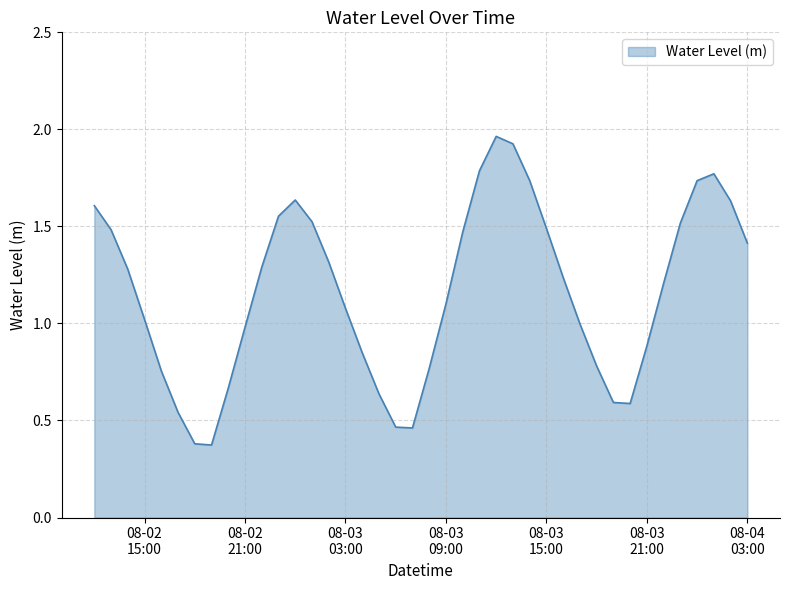

At which label does the data first exceed 1?

2023-08-02 12:00:00